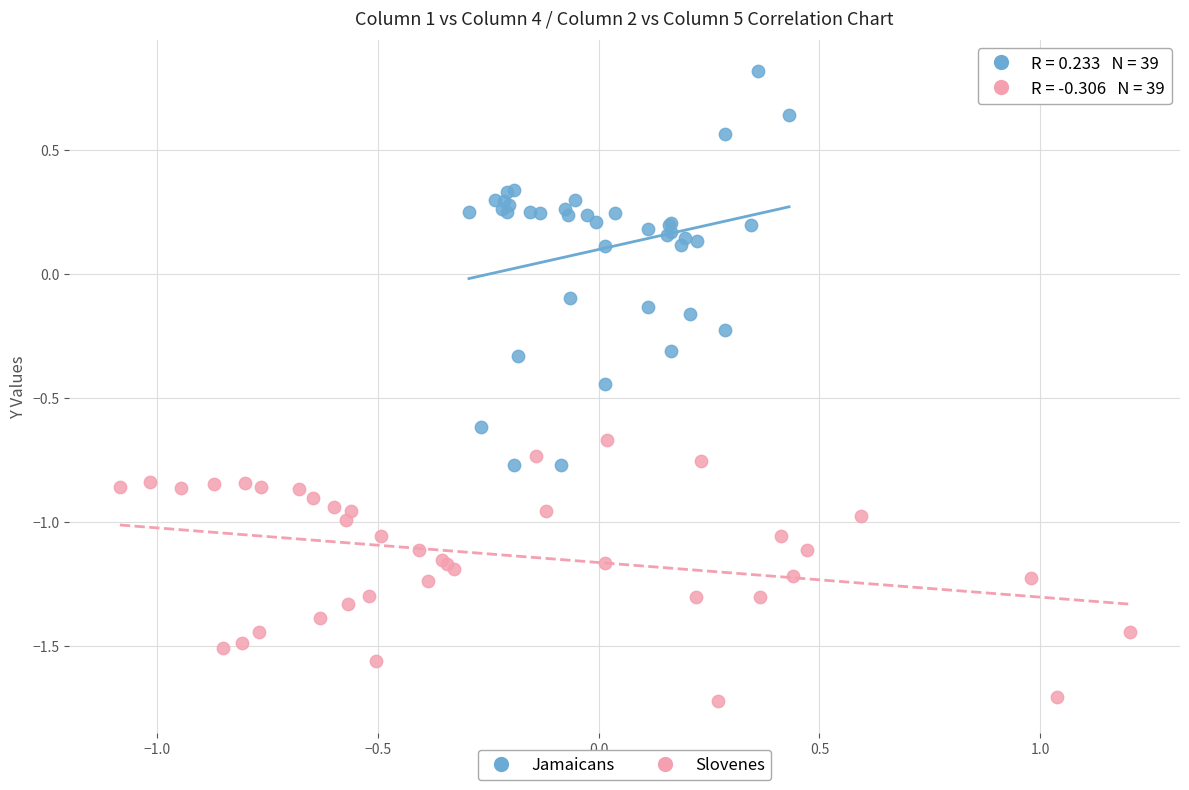

Which series reaches the maximum Y coordinate?

Jamaicans